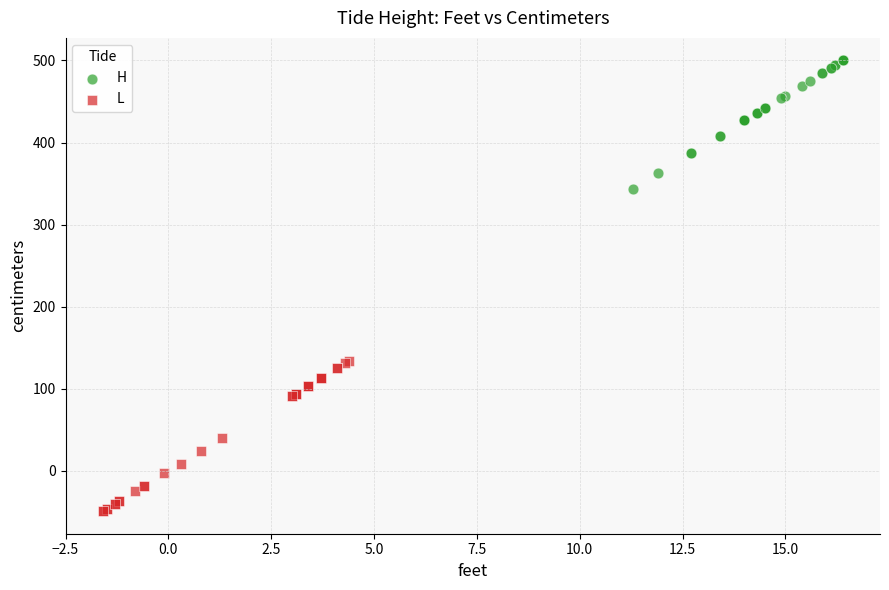

Which series contains the lowest Y value?

L